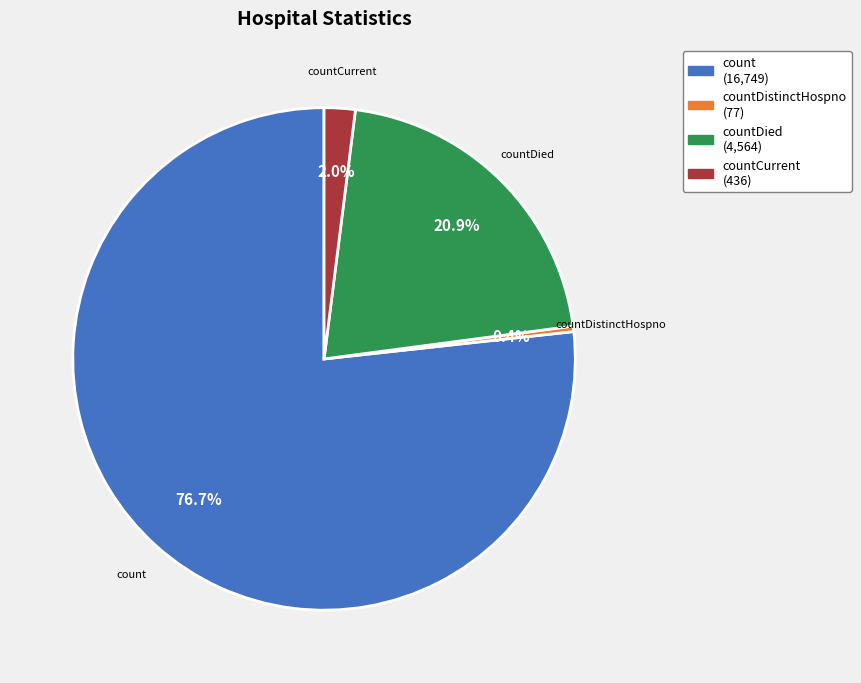

Does any single category account for the majority?

Yes